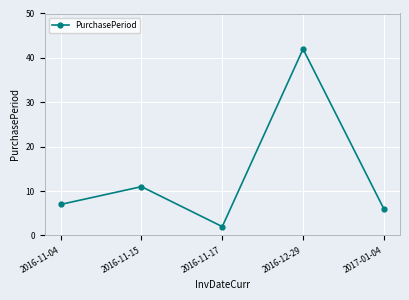

List the labels in order of value, smallest first.

2016-11-17, 2017-01-04, 2016-11-04, 2016-11-15, 2016-12-29